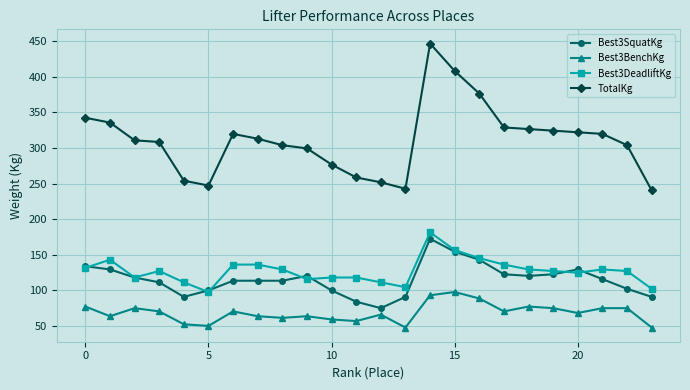

True or false: TotalKg has more than 0 points higher than both neighbors.

True